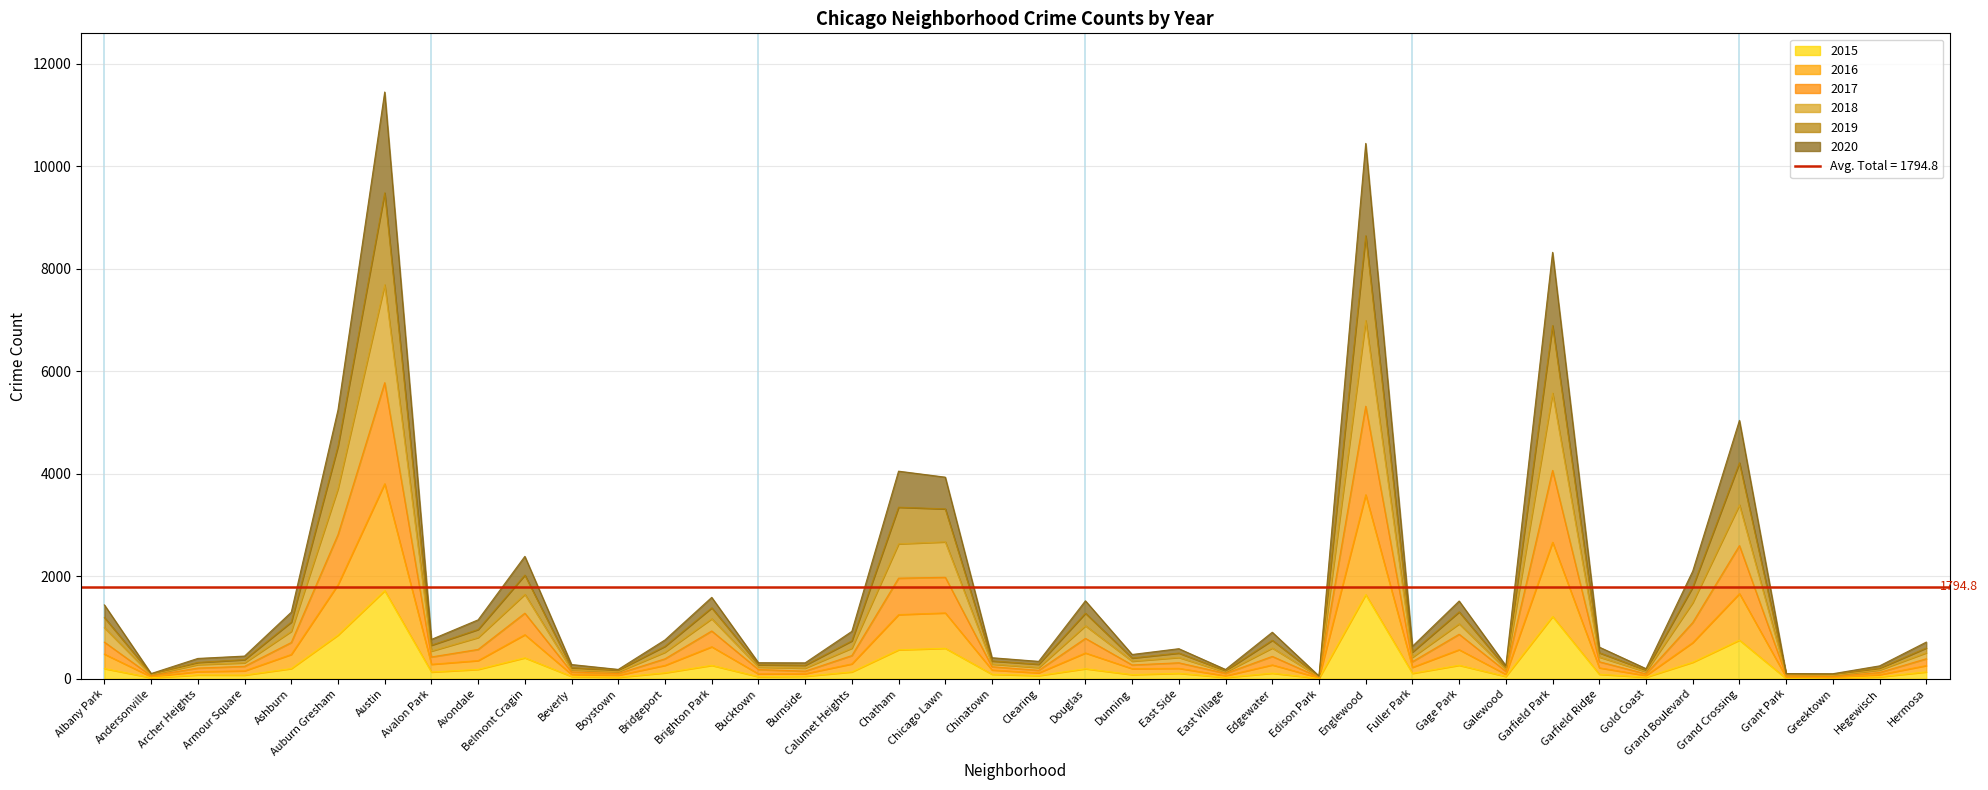

What is the label of the 11th point from the right?

Gage Park